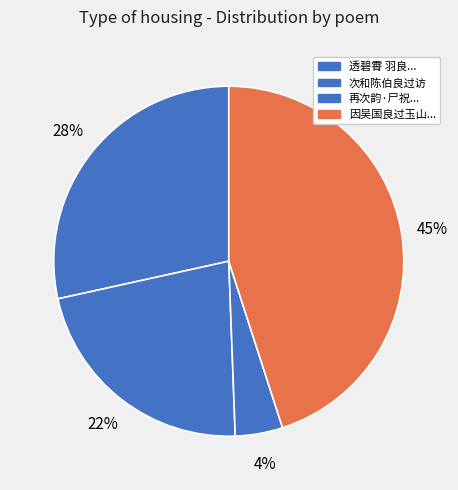

Does any single category account for the majority?

No